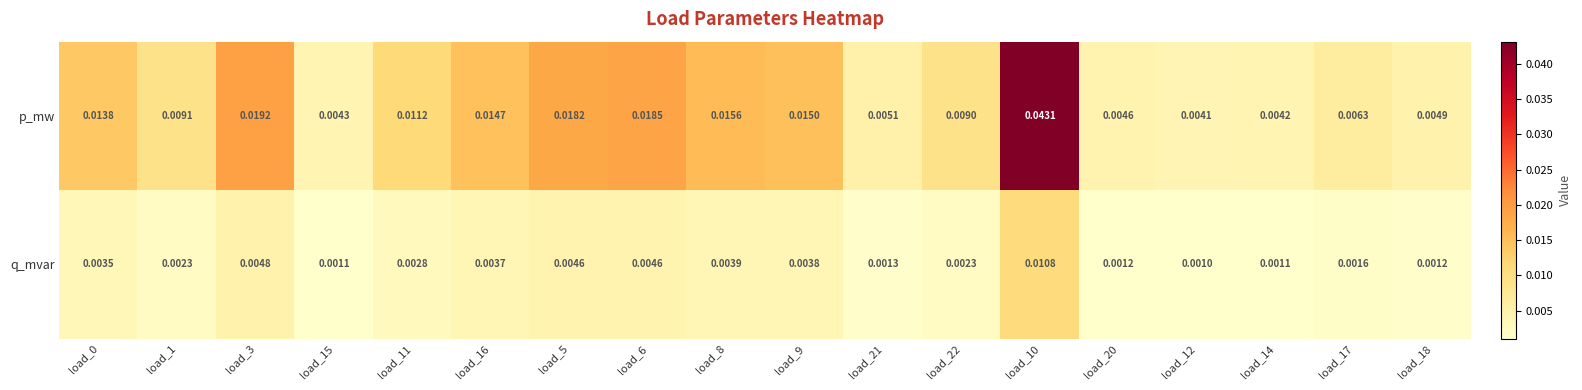

Rank the series at load_8 from highest to lowest value.

p_mw, q_mvar